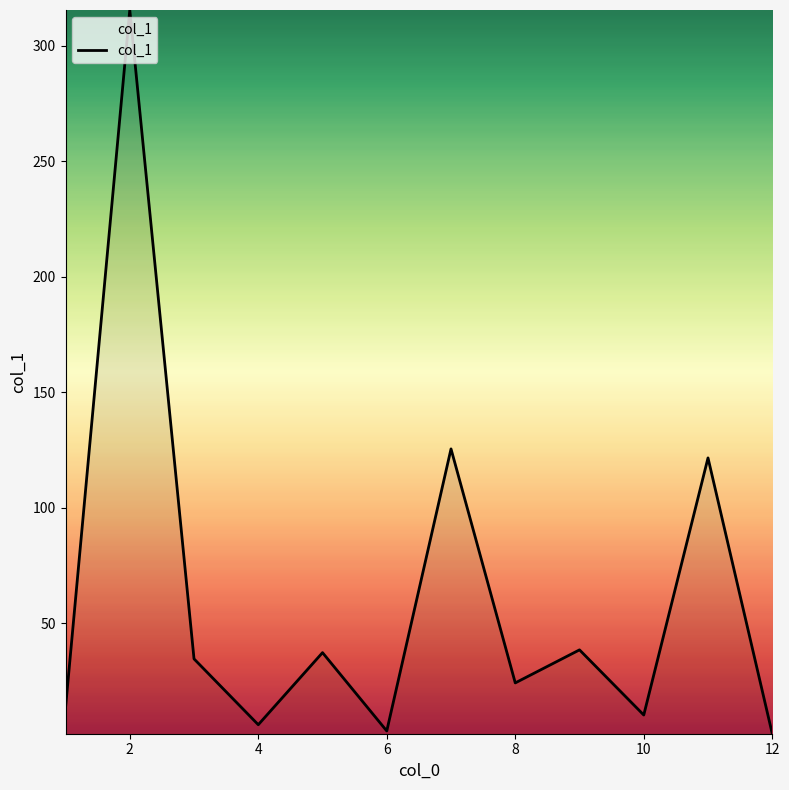

What is the maximum value shown in the chart?

315.4